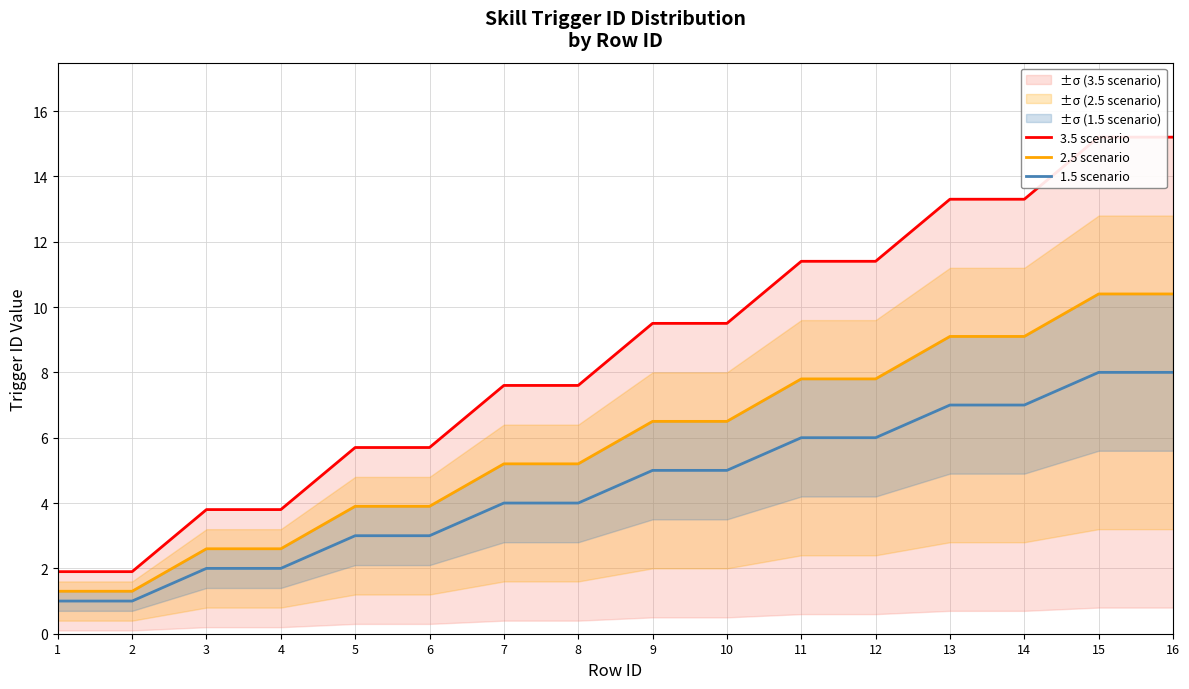

True or false: 3.5 scenario has a value of 5.7 at 5.

True